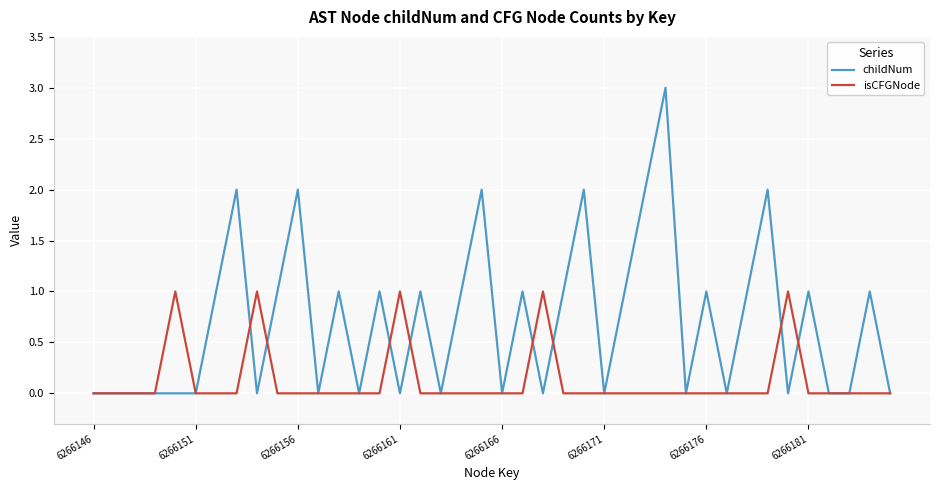

Which series has the largest total across all categories?

childNum